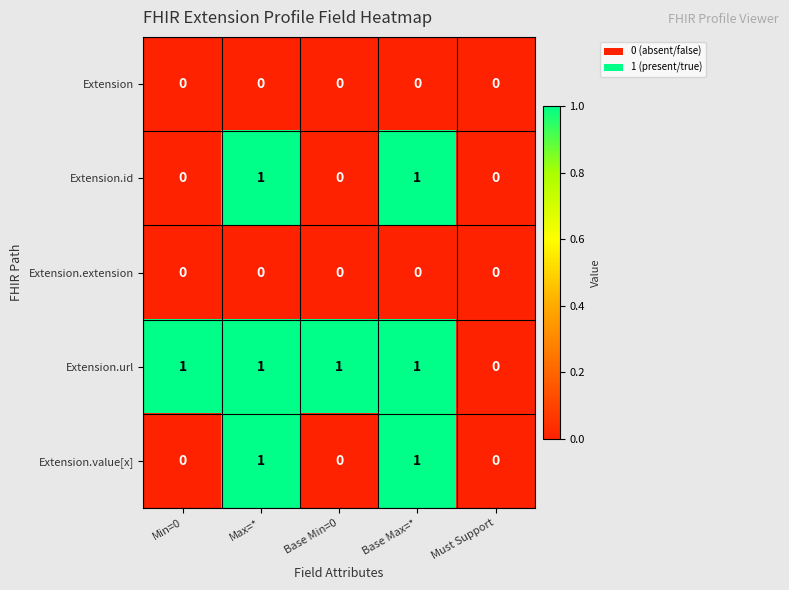

Is the value of Extension.id at Max=* greater than the value of Extension.extension at Base Min=0?

Yes